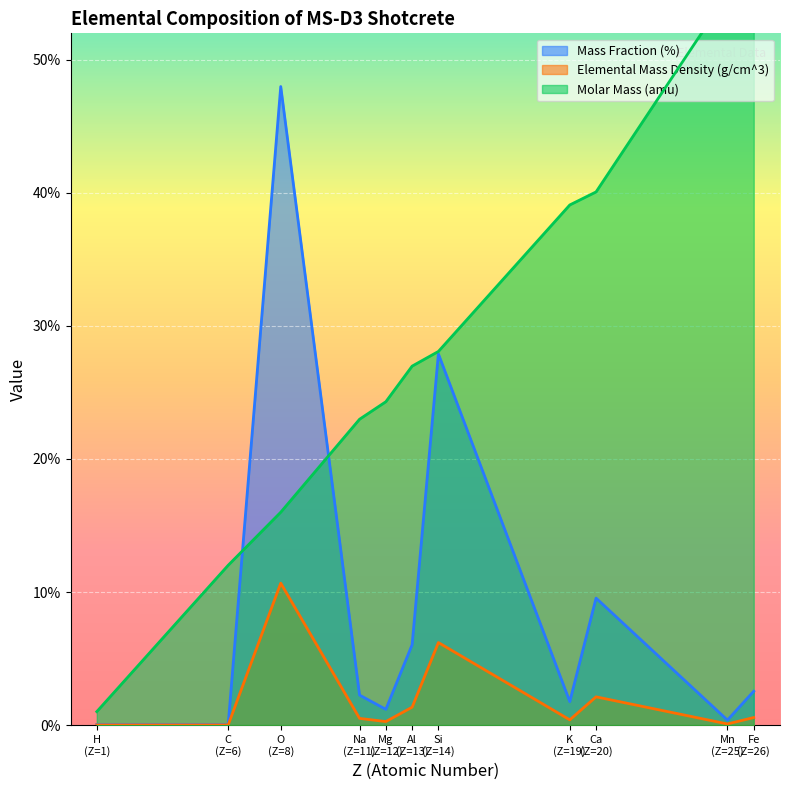

What is the difference between the Elemental Mass Density (g/cm^3) values at Al (Z=13) and C (Z=6)?

1.3